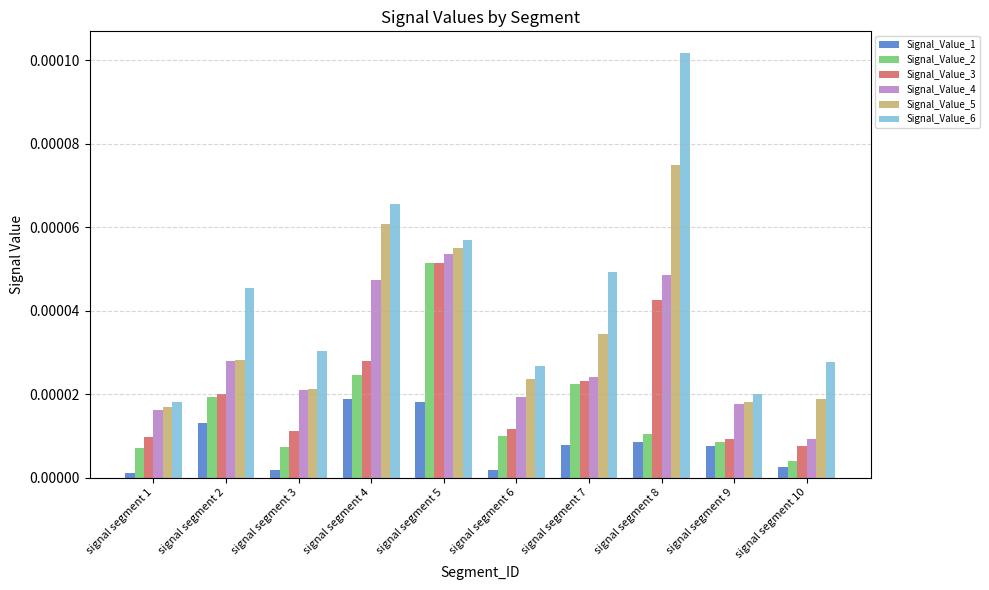

At how many categories does at least one series exceed 0?

10